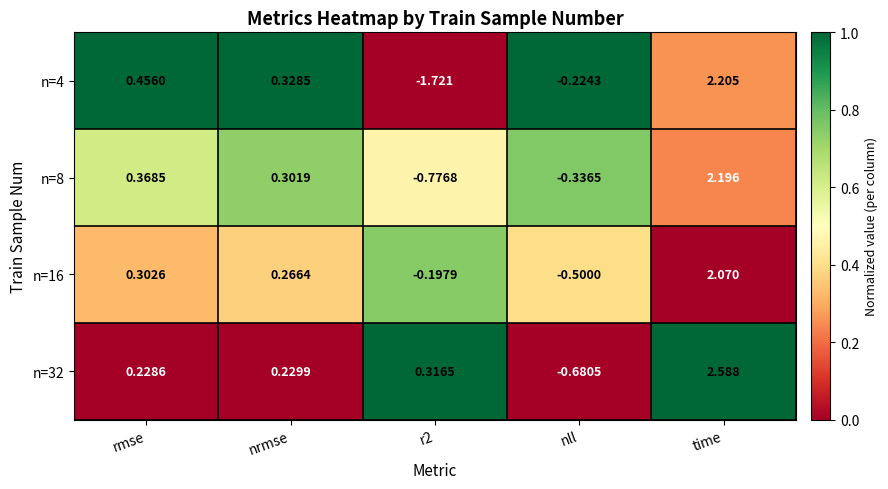

Which category has the highest value in the n=8 series?

time